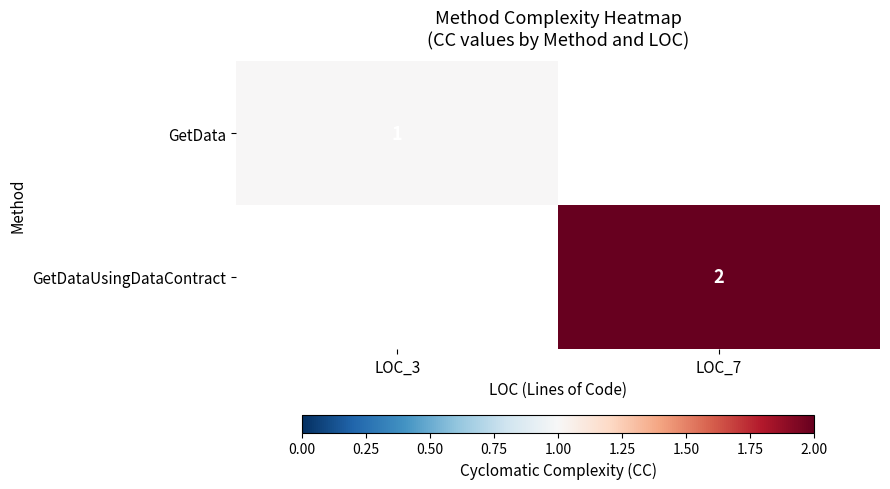

Is the value of GetDataUsingDataContract at LOC_7 greater than the value of GetData at LOC_3?

Yes